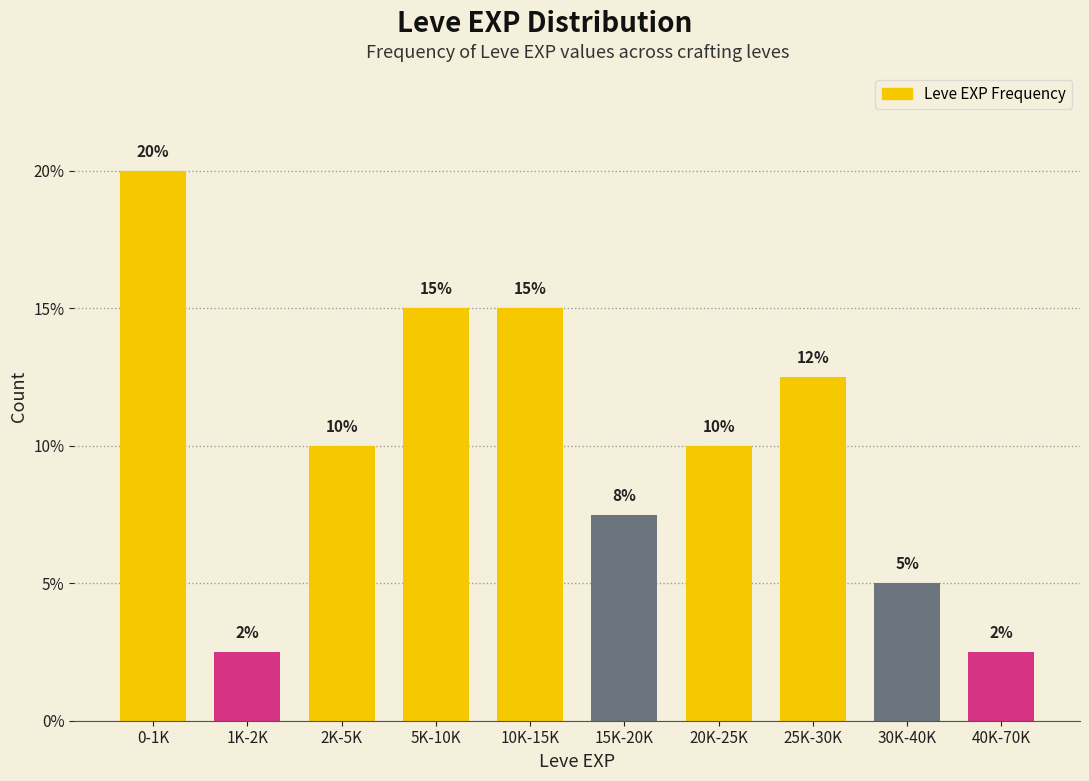

What position from the right is 20K-25K?

4